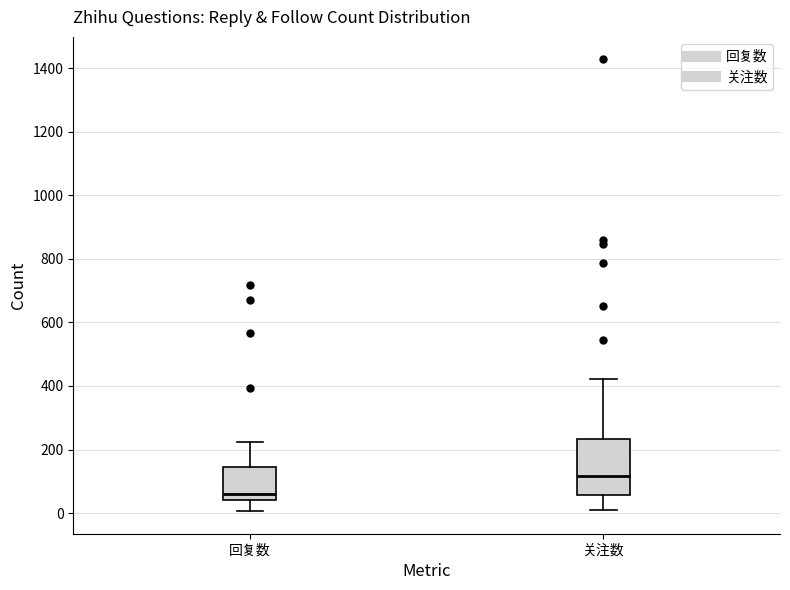

Which box is the tallest, from its lower edge to its upper edge?

关注数